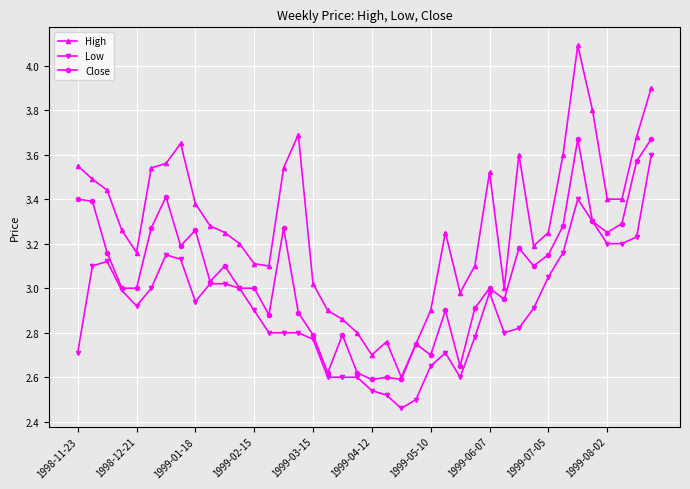

Rank the series by their average value, from lowest to highest.

Low, Close, High